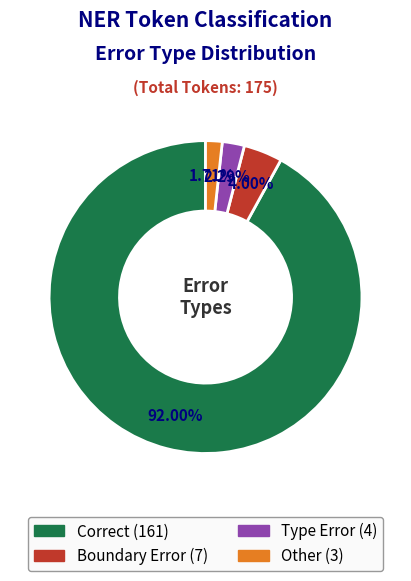

What percentage is the Type Error slice, to the nearest percent?

2%